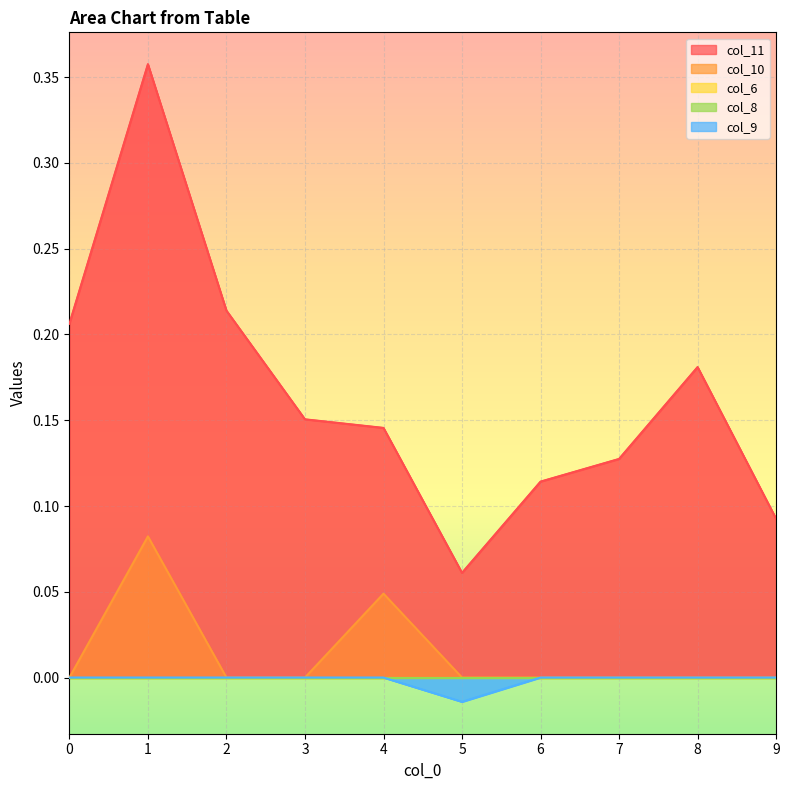

The value of col_10 at 4 is 0.0. True or false?

True